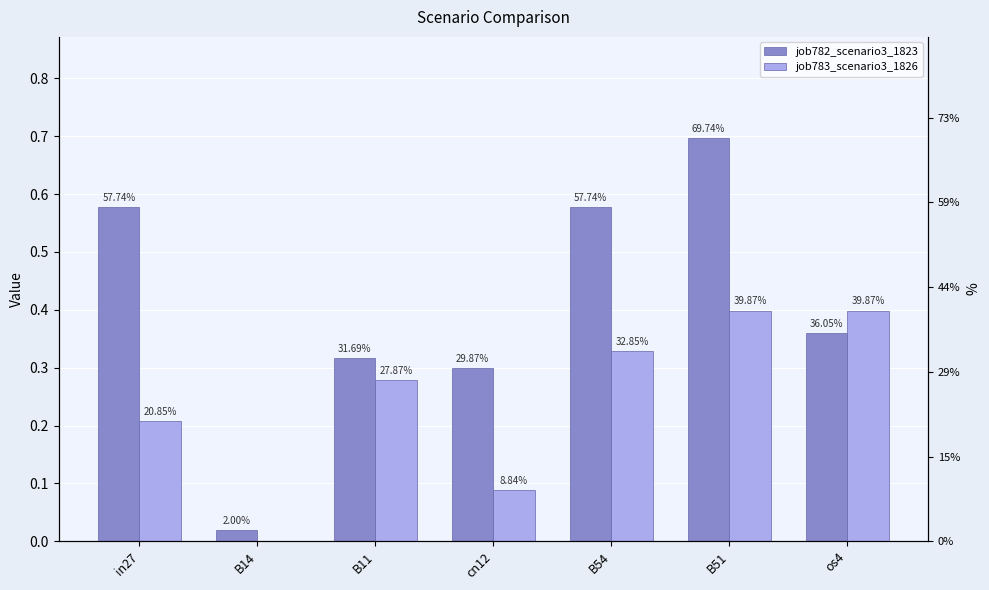

The value of job782_scenario3_1823 at os4 is 0.1. True or false?

False